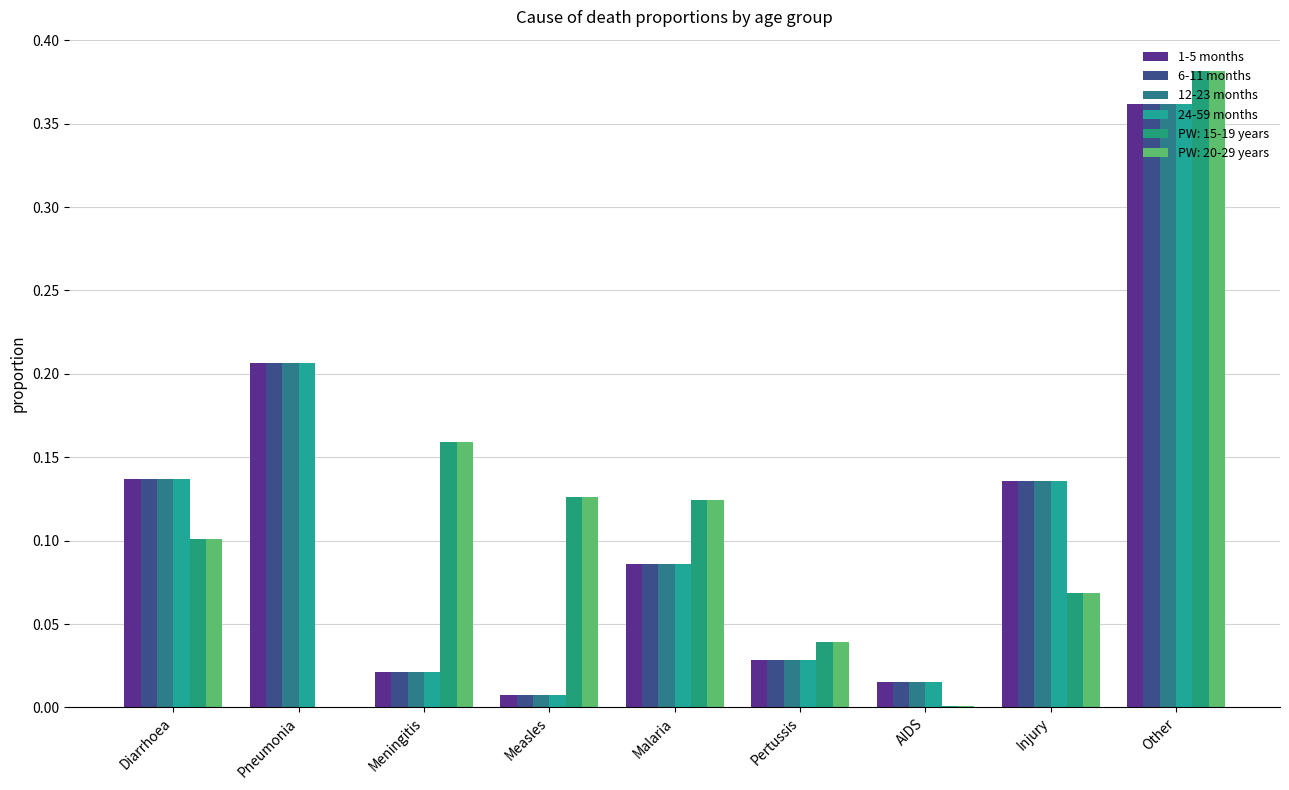

What is the difference between the maximum and minimum values in the 1-5 months series?

0.4